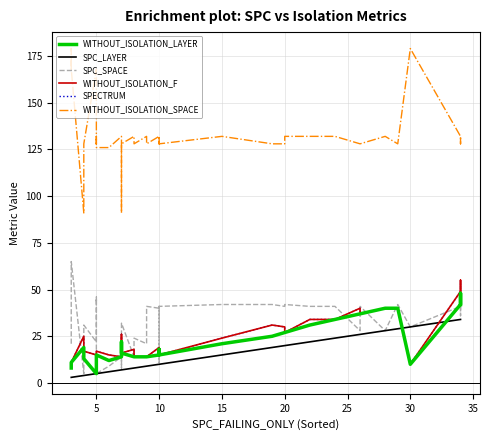

Reading right to left, transcribe all the data shown in this chart.

WITHOUT_ISOLATION_LAYER: 42	48	42	10	40	40	37	37	34	31	27	27	25	25	21	15	18	16	15	15	14	14	14	14	14	16	22	16	14	12	15	10	10	10	5	13	19	11	8	8
SPC_LAYER: 34	34	34	30	29	28	26	26	24	22	20	20	19	19	15	10	10	10	10	10	9	9	9	8	8	7	7	7	7	6	5	5	5	5	5	4	4	3	3	3
SPC_SPACE: 41	36	41	30	42	28	41	28	41	41	42	41	42	42	42	41	30	11	41	40	41	41	21	24	14	32	8	9	14	9	5	45	44	46	22	31	5	65	31	21
WITHOUT_ISOLATION_F: 49	55	49	10	40	40	37	40	34	34	27	30	31	31	24	15	18	16	15	19	14	14	14	14	18	16	26	16	14	15	17	10	10	10	15	17	25	11	10	8
SPECTRUM: 49	55	49	10	40	40	37	40	34	34	27	30	31	31	24	15	18	16	15	19	14	14	14	14	18	16	26	16	14	15	17	10	10	10	15	17	25	11	10	8
WITHOUT_ISOLATION_SPACE: 132	128	132	179	128	132	128	128	132	132	132	128	128	128	132	128	132	132	128	132	128	128	132	128	132	128	91	132	132	126	126	132	128	128	168	128	91	168	179	168